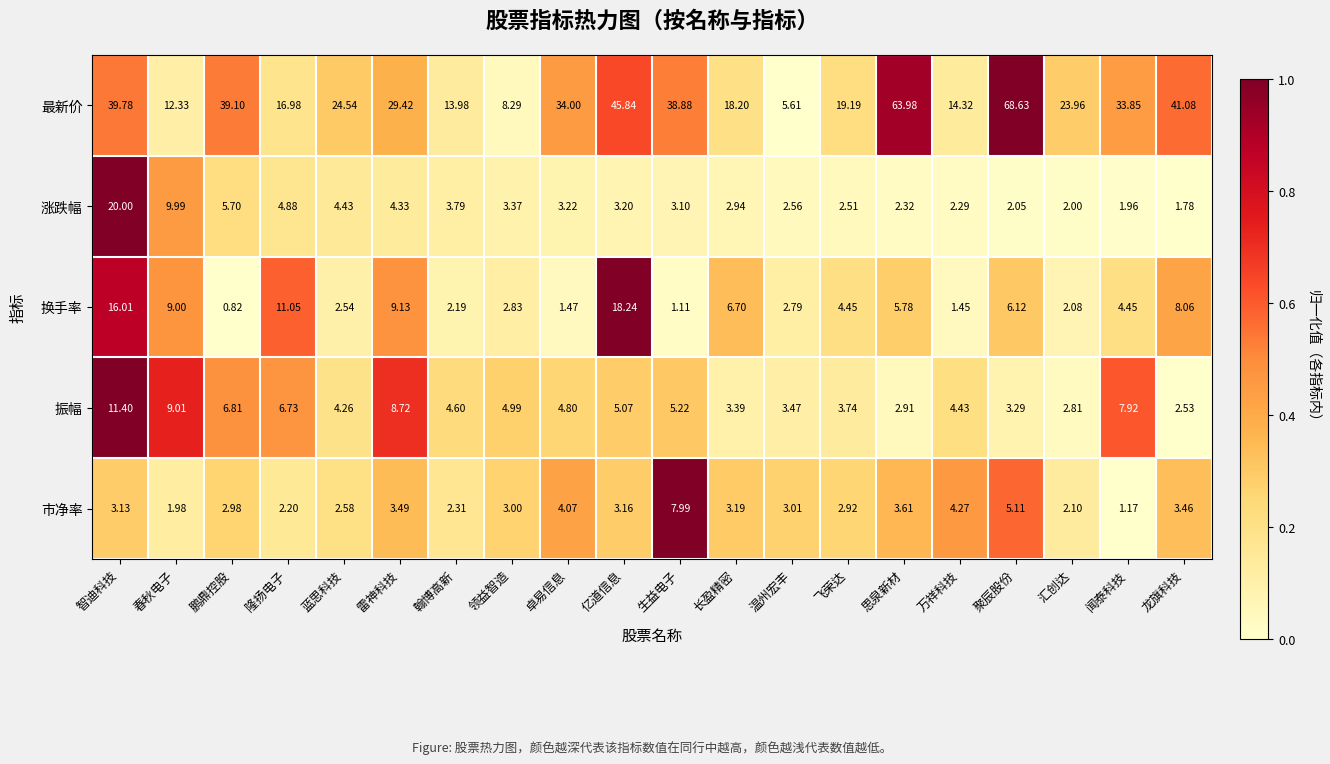

Is the value of 换手率 at 春秋电子 greater than the value of 振幅 at 隆扬电子?

Yes